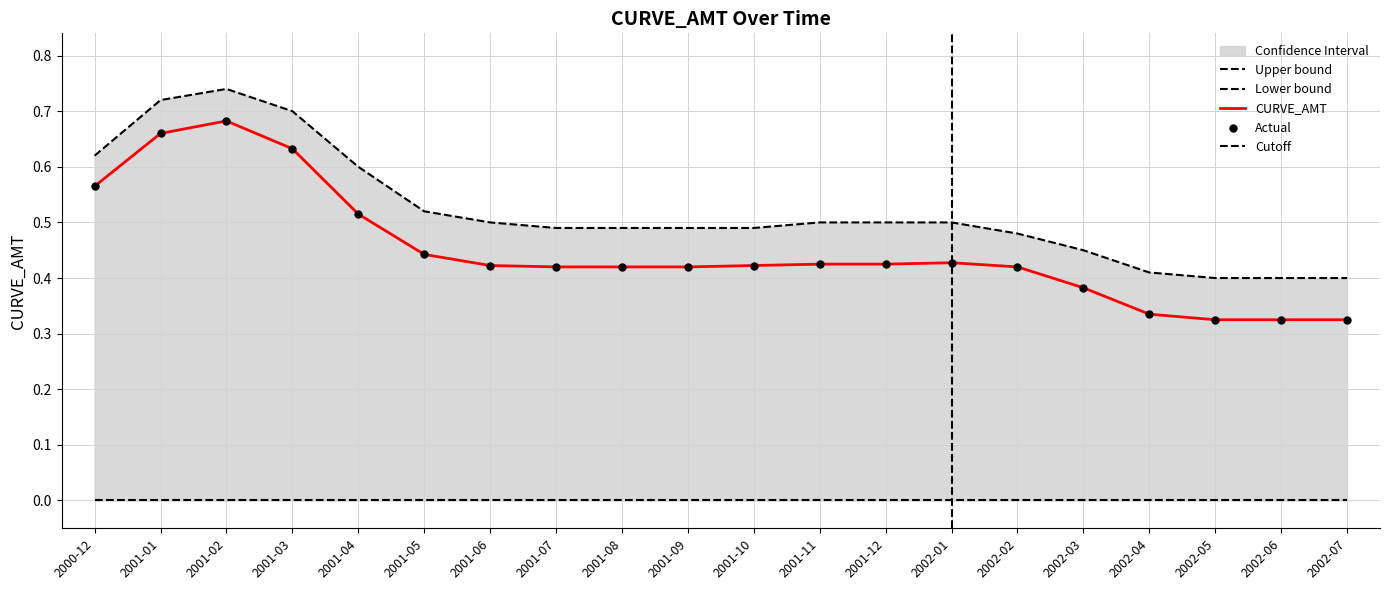

Which series has the widest spread of Y values?

CURVE_AMT